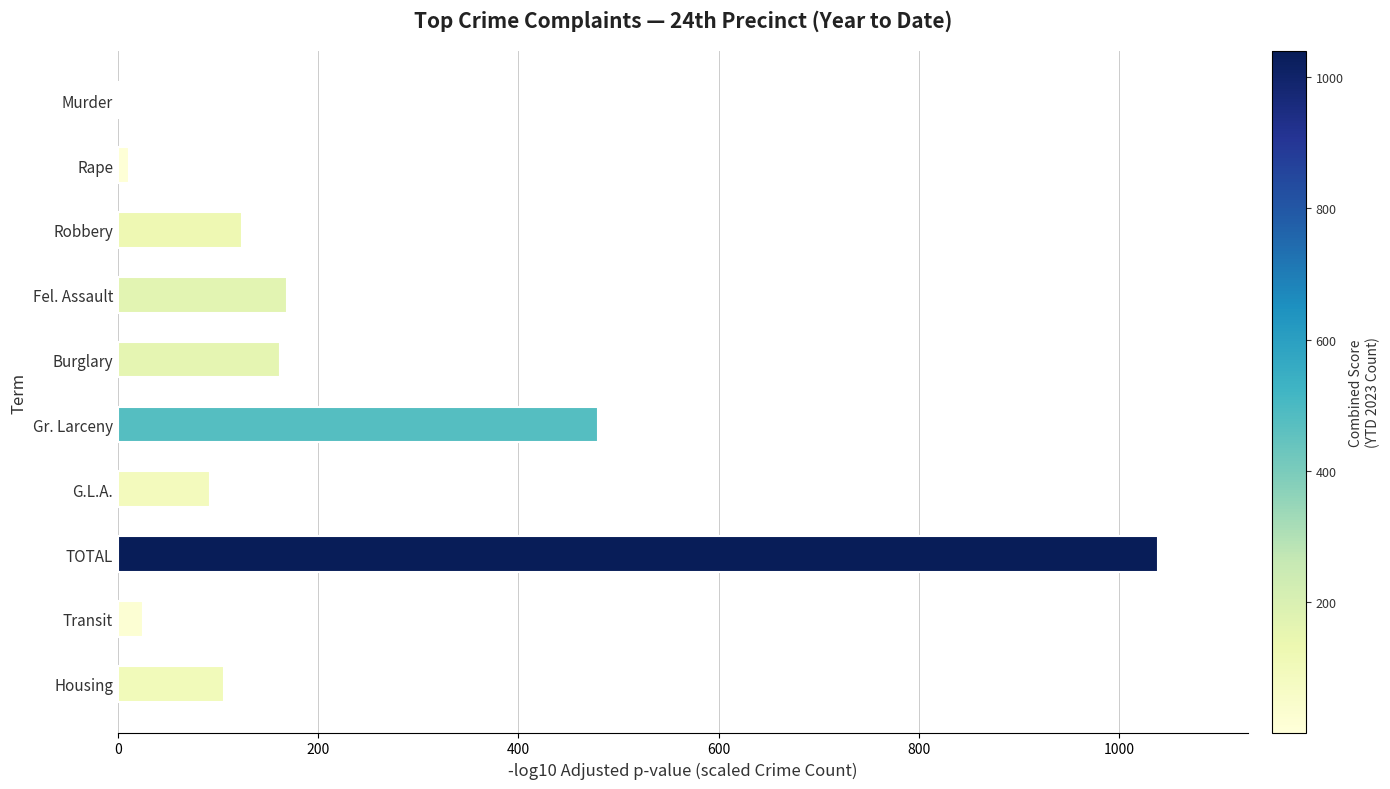

Is it true that the value at G.L.A. is 133?

False